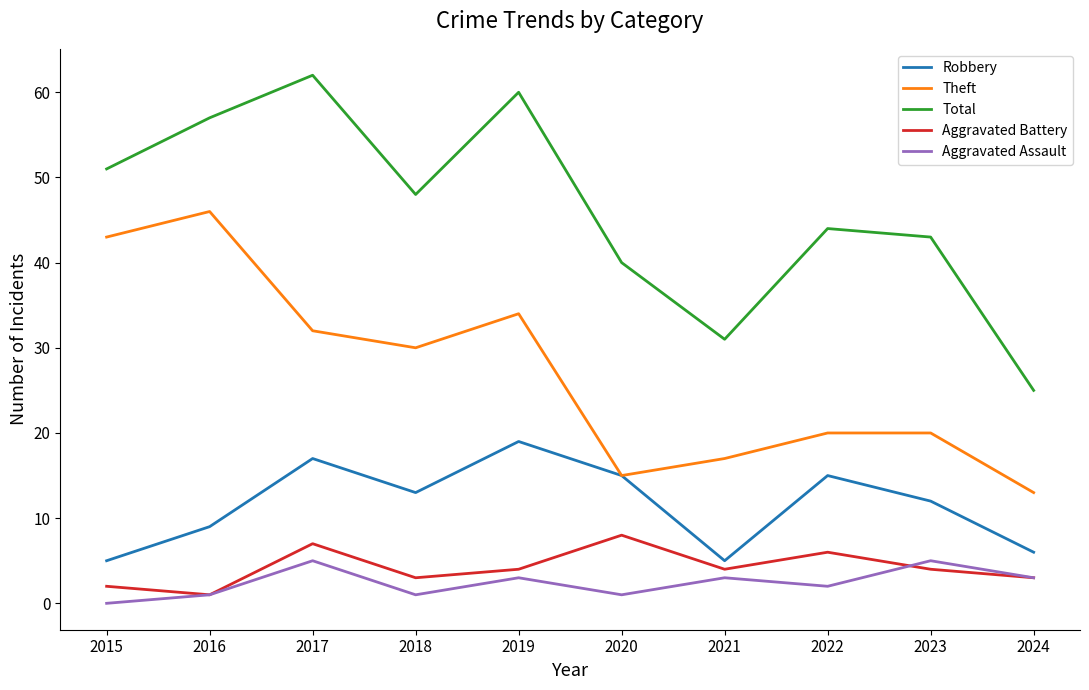

What is the total value across all series at 2020?

79